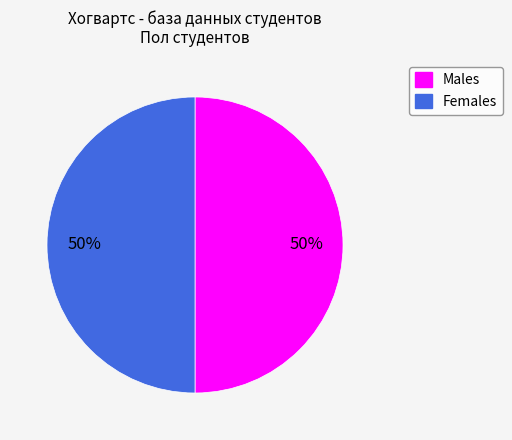

To the nearest percent, what is the average slice percentage?

50%